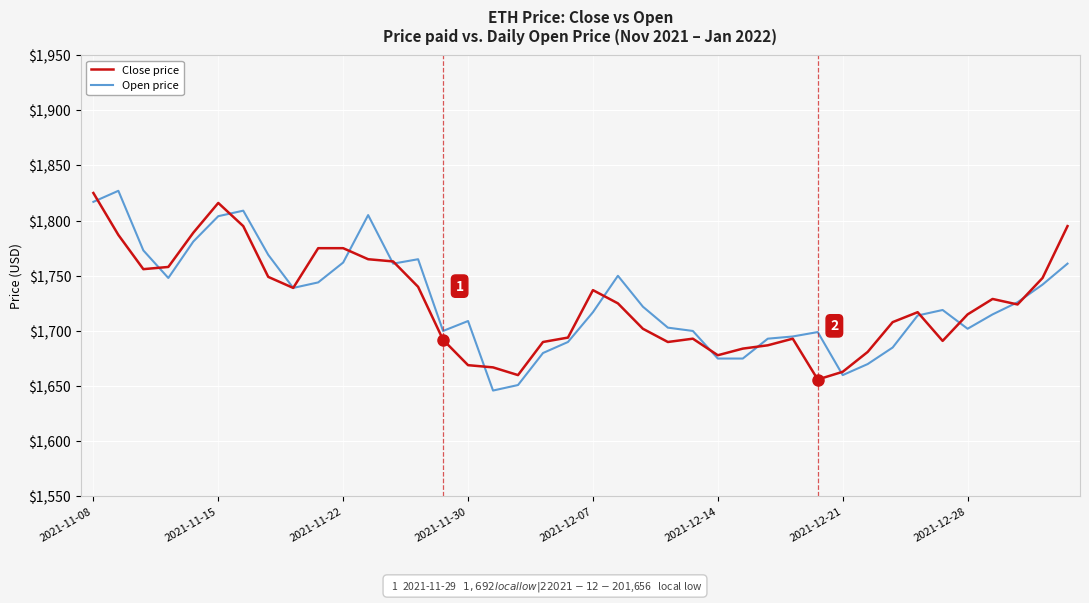

At how many categories does at least one series exceed 1801?

5